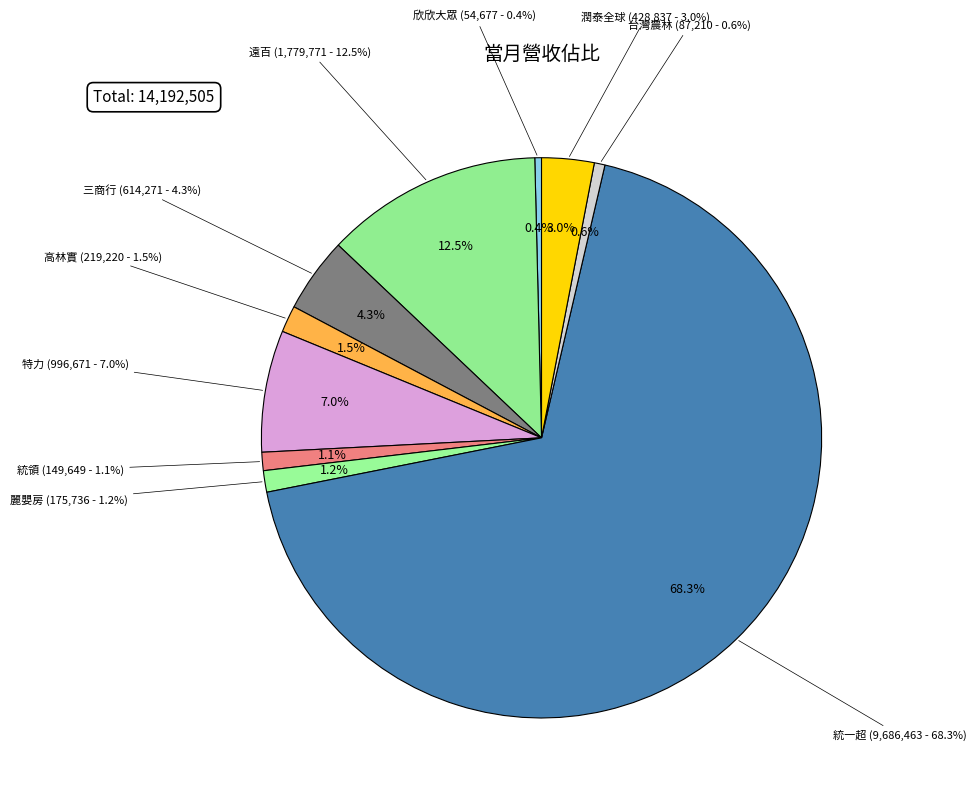

What percentage is the 特力 slice, to the nearest percent?

7%